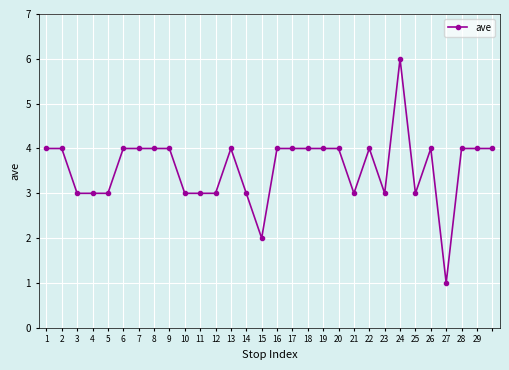

What is the value of the 3rd point from the left?

3